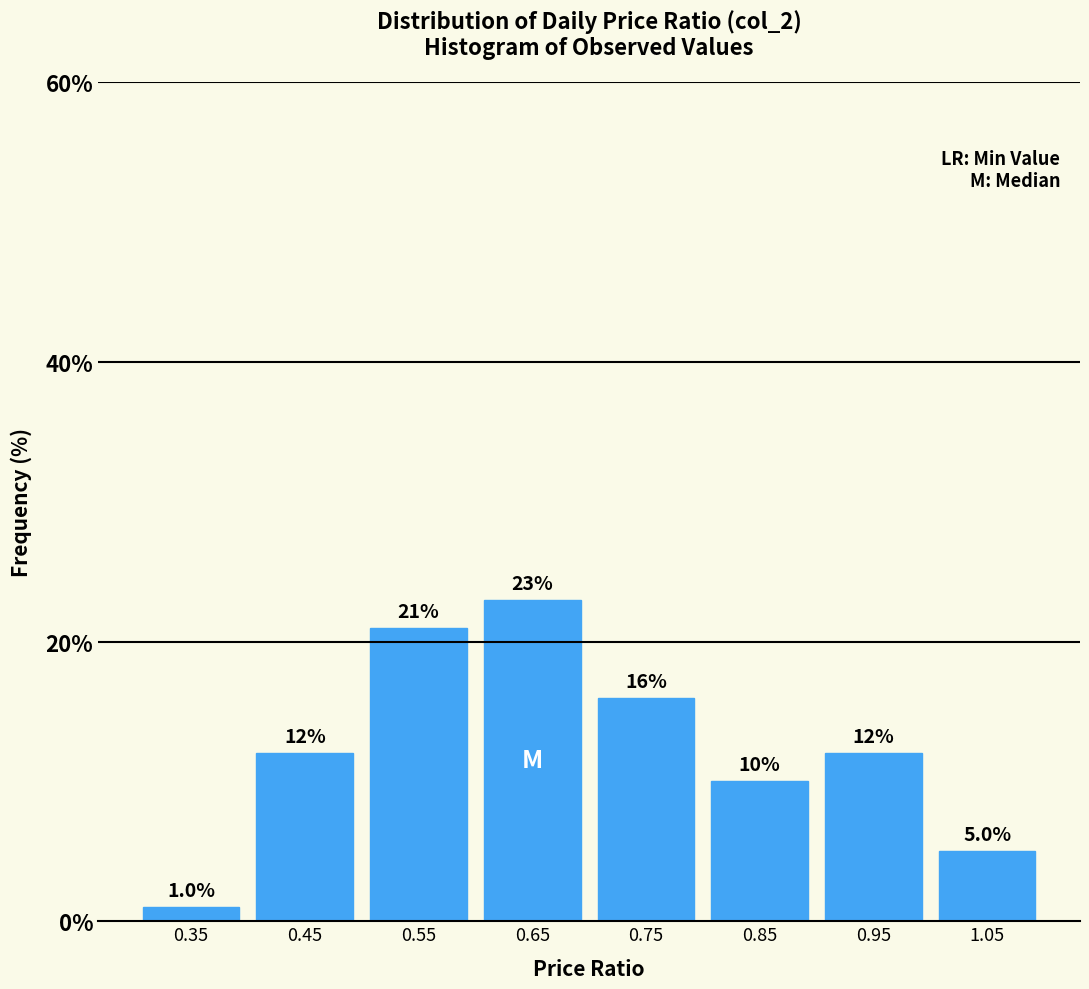

Over which range of the x-axis is the bar tallest?

0.6 to 0.7